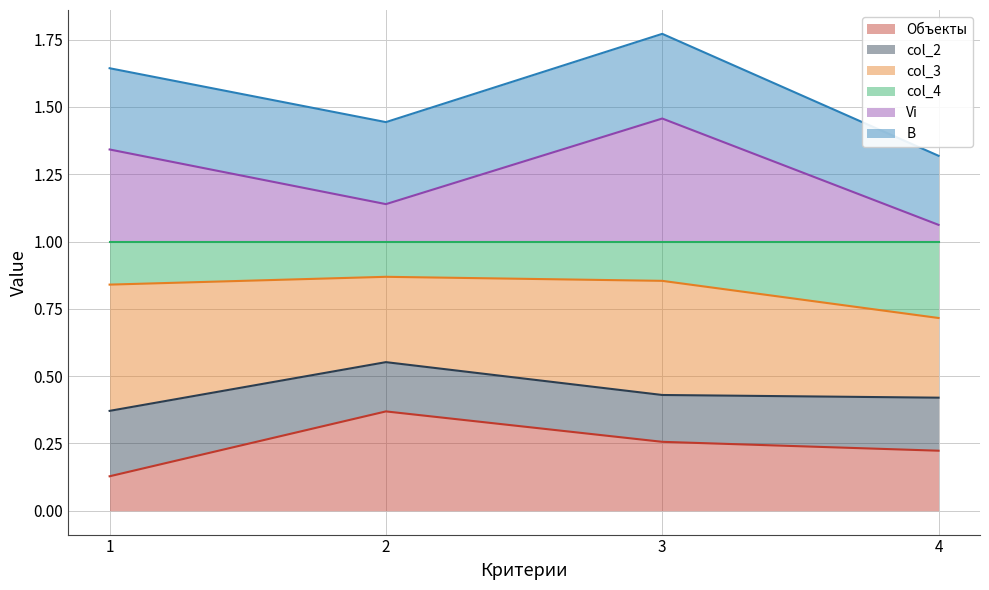

At which category is the sum across all series the highest?

3